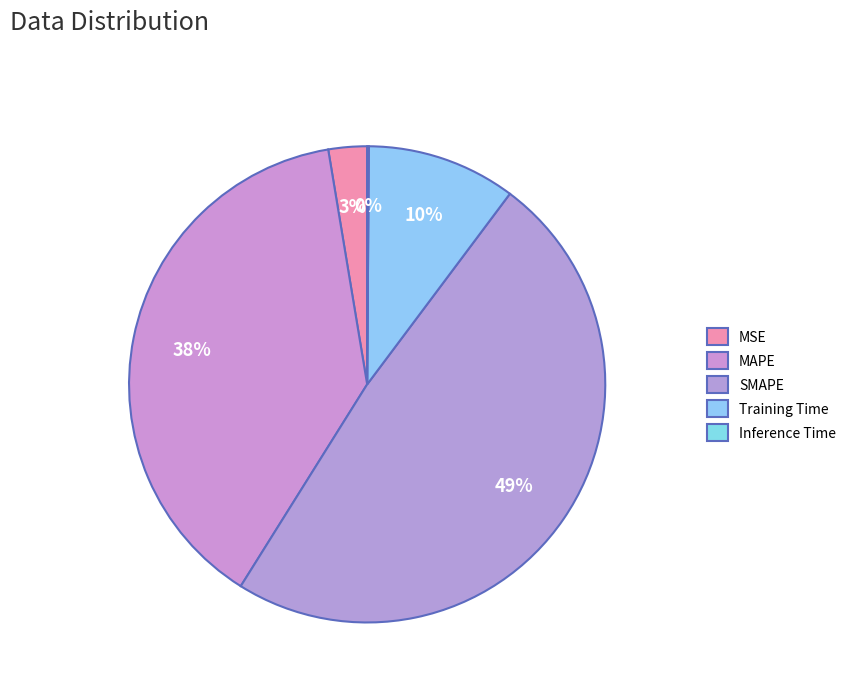

What is the change in value from Training Time to Inference Time?

-0.1